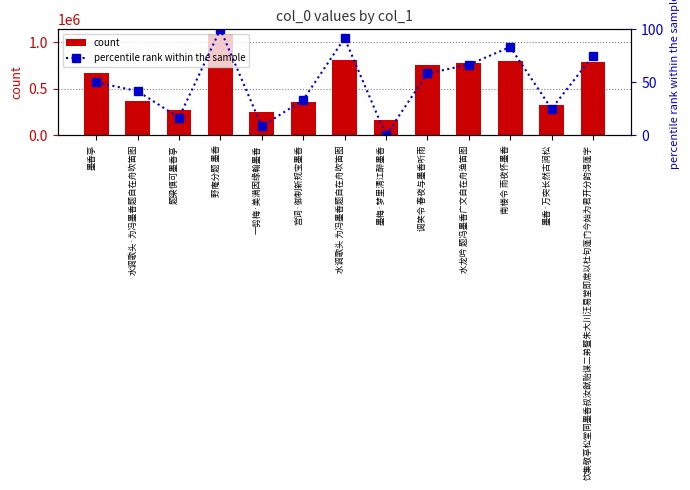

What is the sum of all count values?

7431851